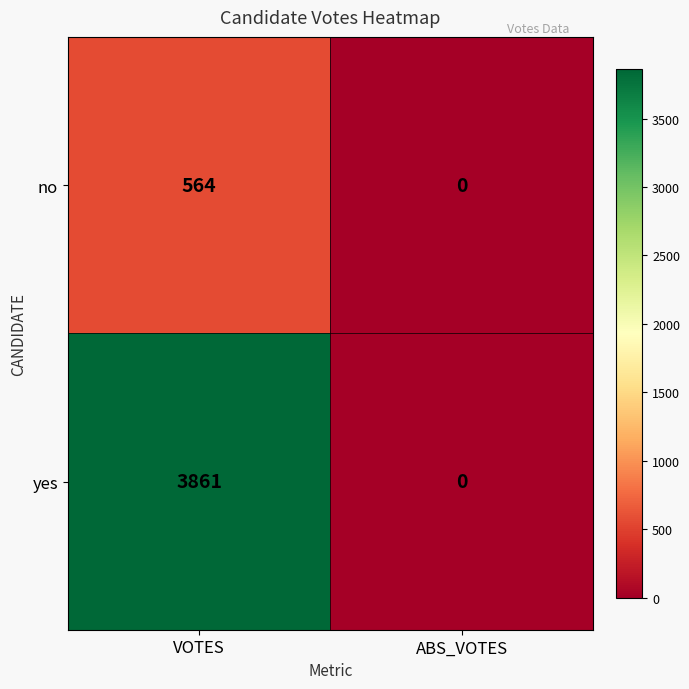

Which series has the largest total across all categories?

yes